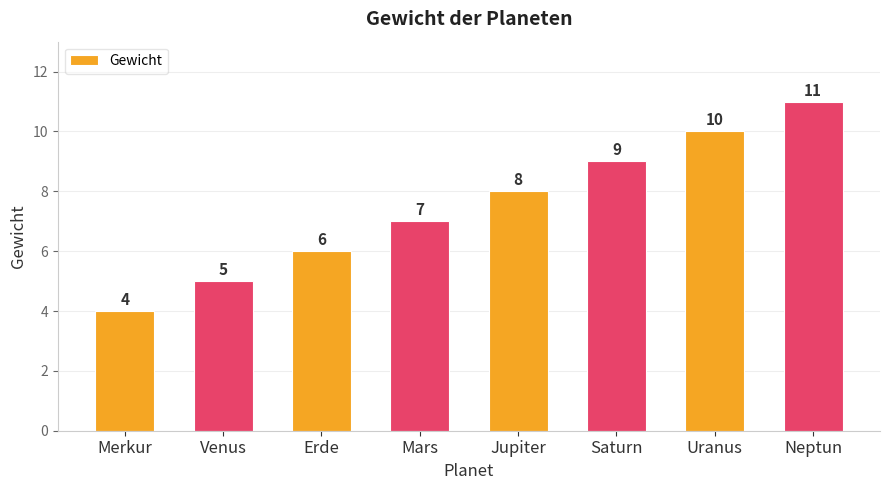

Reading left to right, list all the values displayed in this chart.

4	5	6	7	8	9	10	11